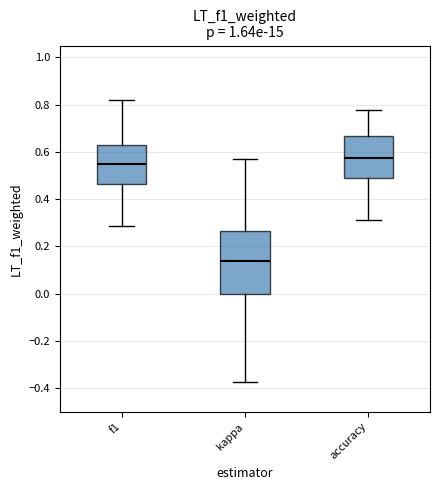

Which box is the tallest, from its lower edge to its upper edge?

kappa